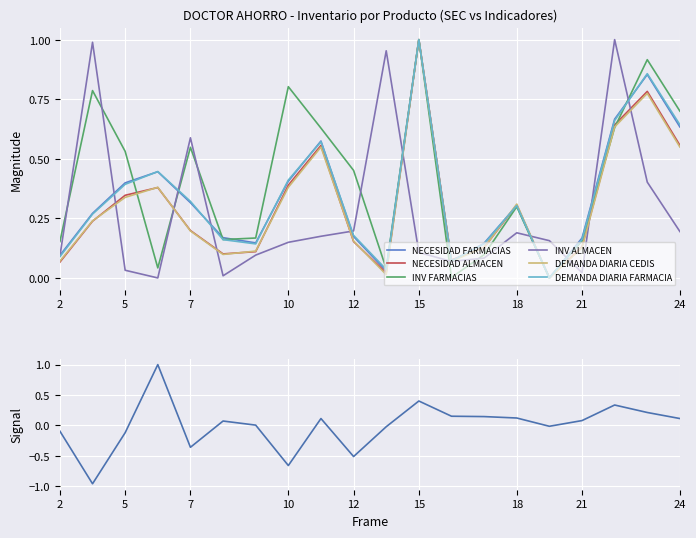

In INV FARMACIAS, how many points are higher than both neighbors (excluding endpoints)?

6